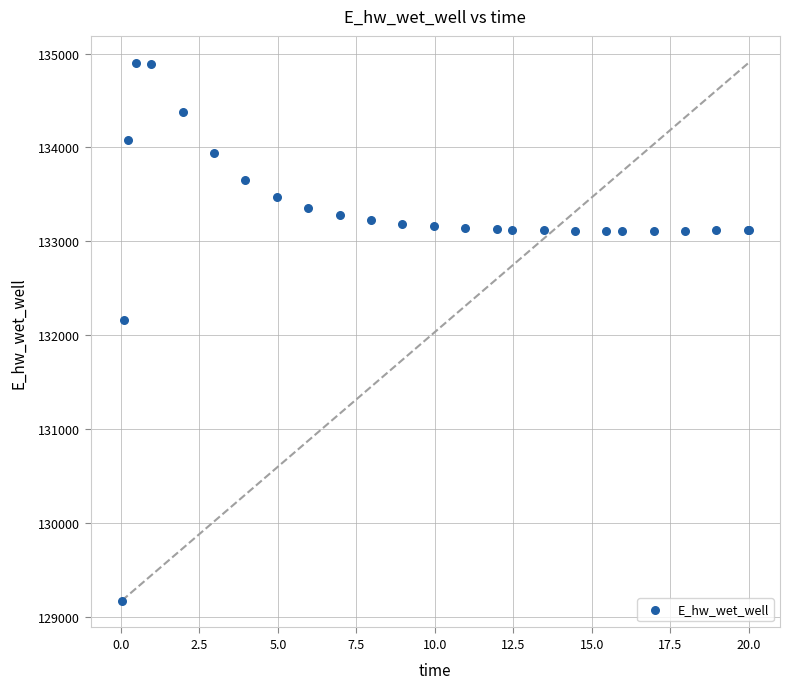

What Y value in the scatter plot is closest to 132037?

132162.2